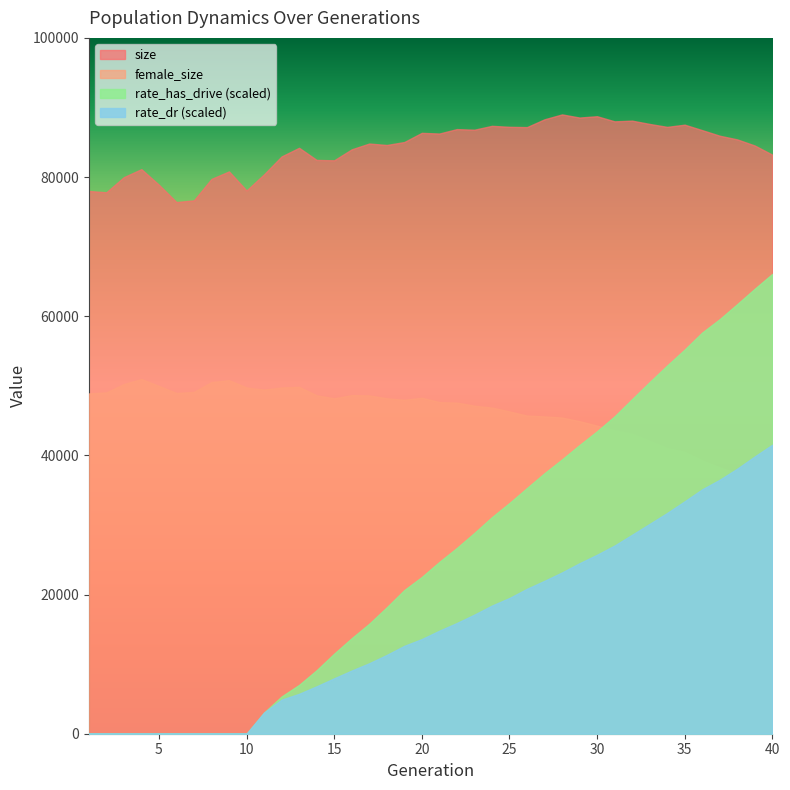

Reading left to right, transcribe all the data shown in this chart.

size: 78001.0	77809.0	79985.0	81137.0	78895.0	76407.0	76654.0	79733.0	80812.0	78070.0	80397.0	82964.0	84205.0	82461.0	82406.0	83983.0	84817.0	84607.0	85033.0	86352.0	86254.0	86892.0	86803.0	87360.0	87221.0	87177.0	88299.0	89003.0	88553.0	88742.0	88006.0	88107.0	87632.0	87213.0	87528.0	86740.0	85938.0	85410.0	84529.0	83213.0
female_size: 48908.0	49055.0	50250.0	50976.0	49983.0	48968.0	49128.0	50534.0	50817.0	49756.0	49462.0	49756.0	49854.0	48629.0	48203.0	48658.0	48616.0	48208.0	47986.0	48280.0	47653.0	47590.0	47143.0	46869.0	46320.0	45722.0	45598.0	45444.0	44913.0	44282.0	43586.0	43088.0	42087.0	41046.0	40502.0	39289.0	38274.0	37412.0	36250.0	35089.0
rate_dr: 0.0	0.0	0.0	0.0	0.0	0.0	0.0	0.0	0.0	0.0	0.0	0.0	0.1	0.1	0.1	0.1	0.1	0.1	0.1	0.1	0.1	0.2	0.2	0.2	0.2	0.2	0.2	0.2	0.2	0.3	0.3	0.3	0.3	0.3	0.3	0.4	0.4	0.4	0.4	0.4
rate_has_drive: 0.0	0.0	0.0	0.0	0.0	0.0	0.0	0.0	0.0	0.0	0.0	0.1	0.1	0.1	0.1	0.1	0.2	0.2	0.2	0.2	0.2	0.3	0.3	0.3	0.3	0.4	0.4	0.4	0.4	0.4	0.5	0.5	0.5	0.5	0.6	0.6	0.6	0.6	0.6	0.7